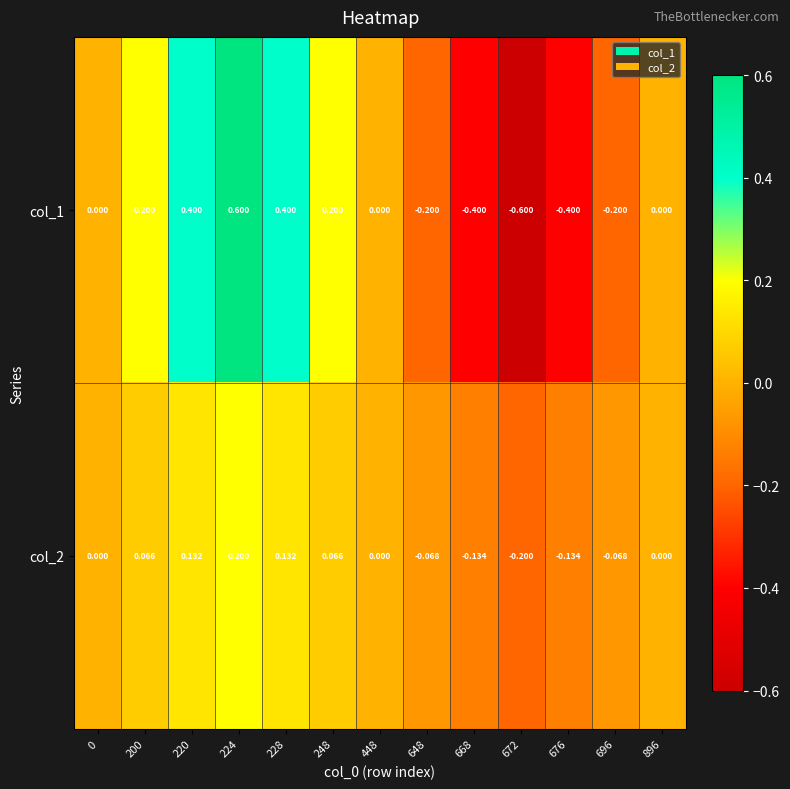

At which category does the chart reach its peak across all series?

224